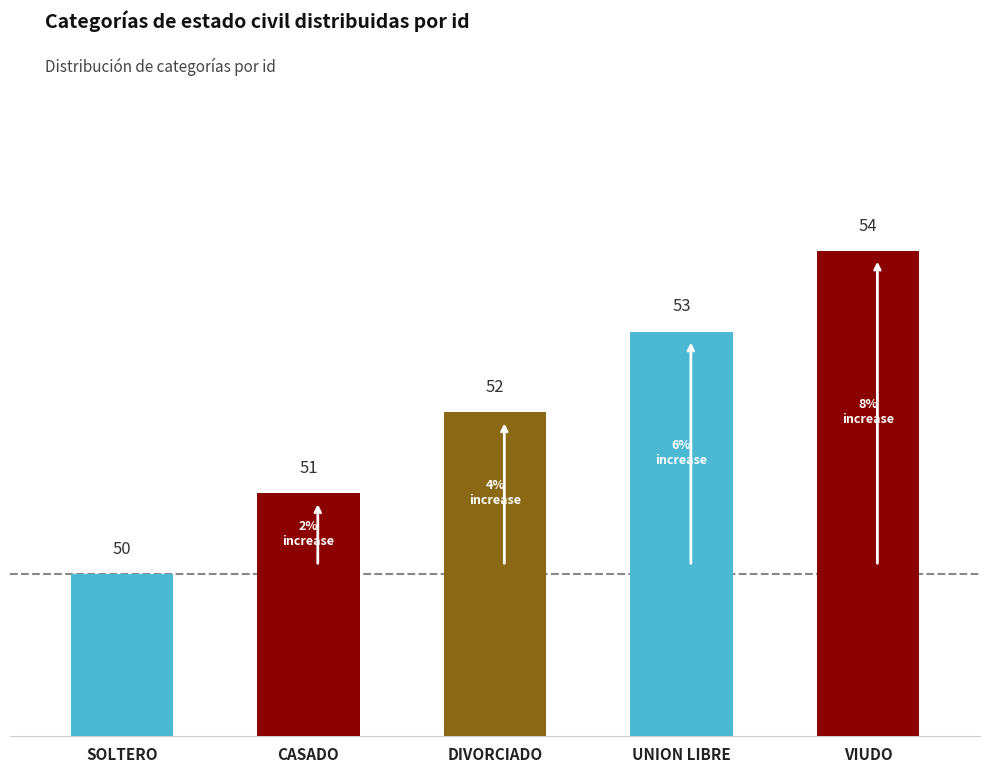

What is the difference between the values at DIVORCIADO and CASADO?

1